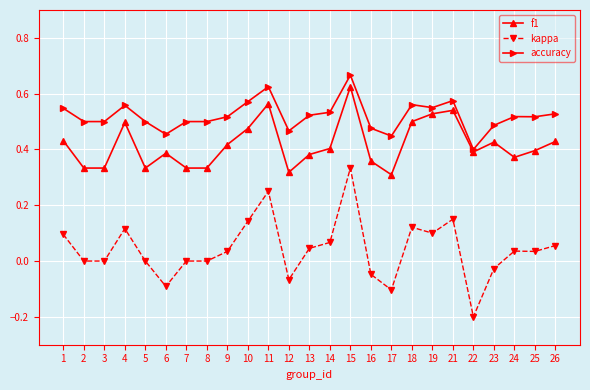

Which series has the largest total across all categories?

accuracy